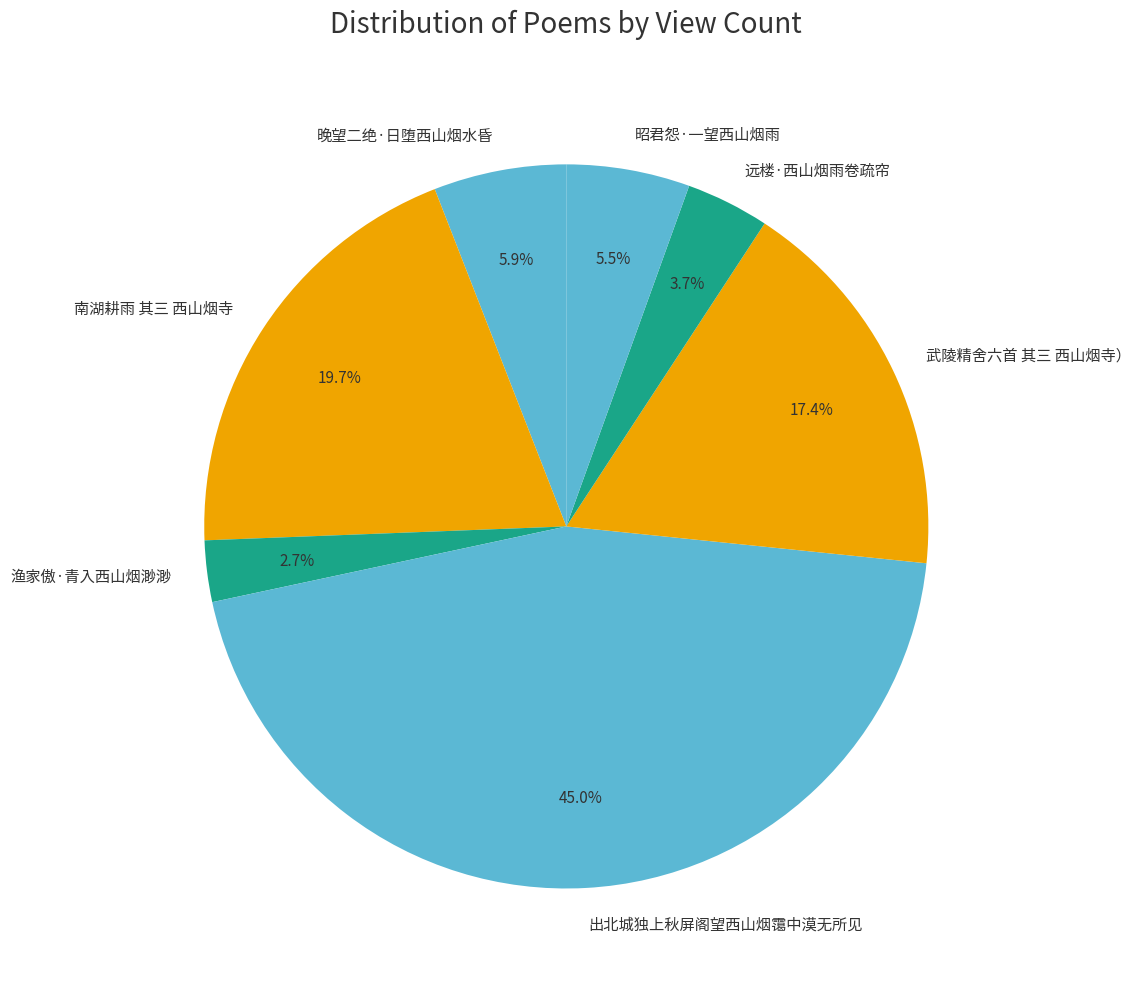

Which has a higher value, 渔家傲·青入西山烟渺渺 or 晚望二绝·日堕西山烟水昏?

晚望二绝·日堕西山烟水昏